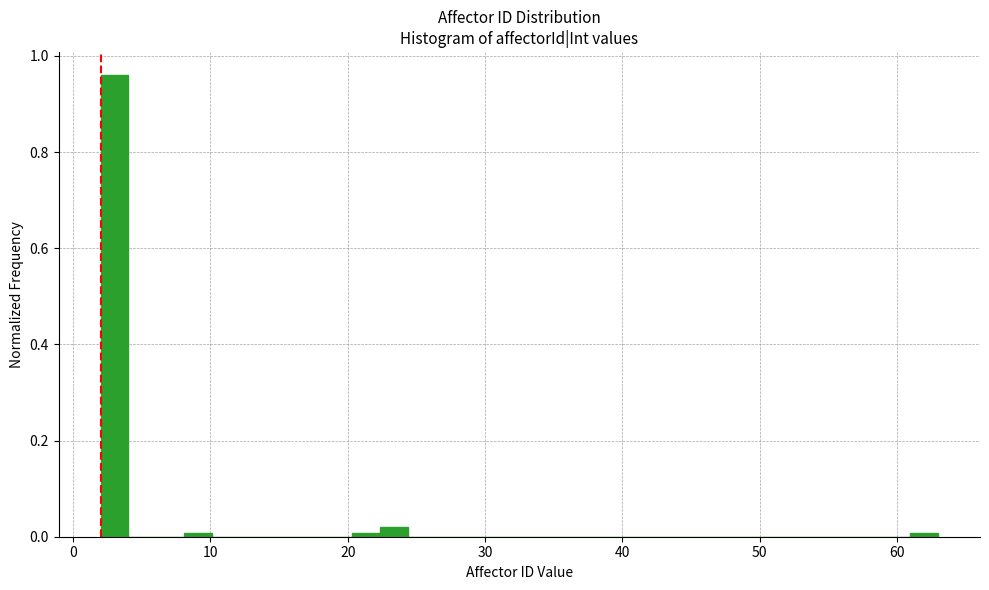

Read against the x-axis, roughly where is the centre of the tallest bar?

3